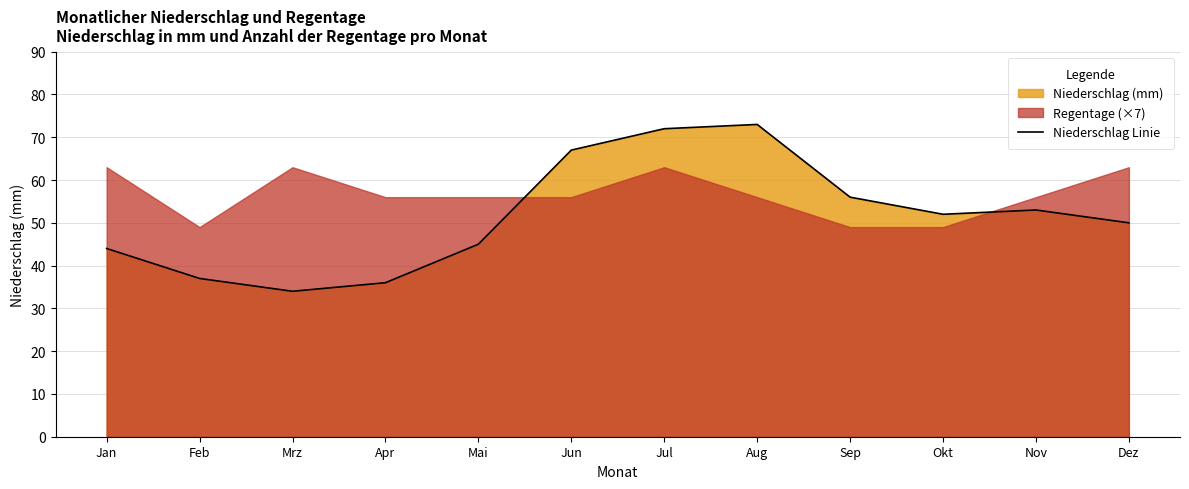

How many categories are shown in the chart?

12